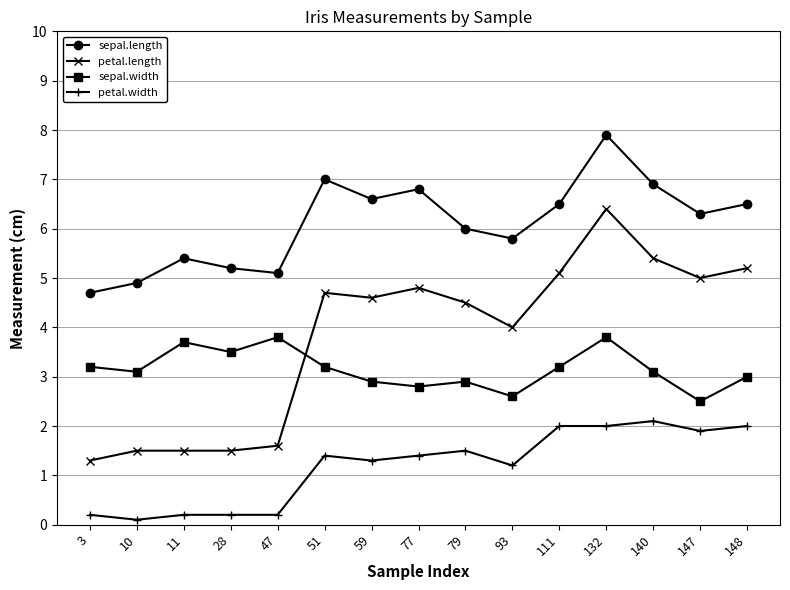

What is the value of the petal.width point at the 11th from the left?

2.0